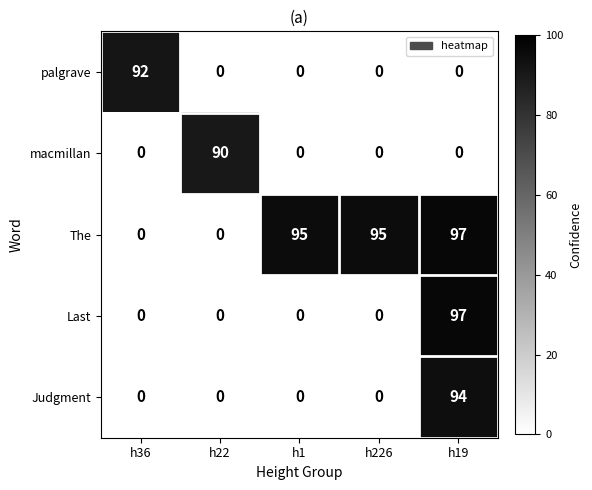

What is the difference between the highest and lowest values at h19?

97